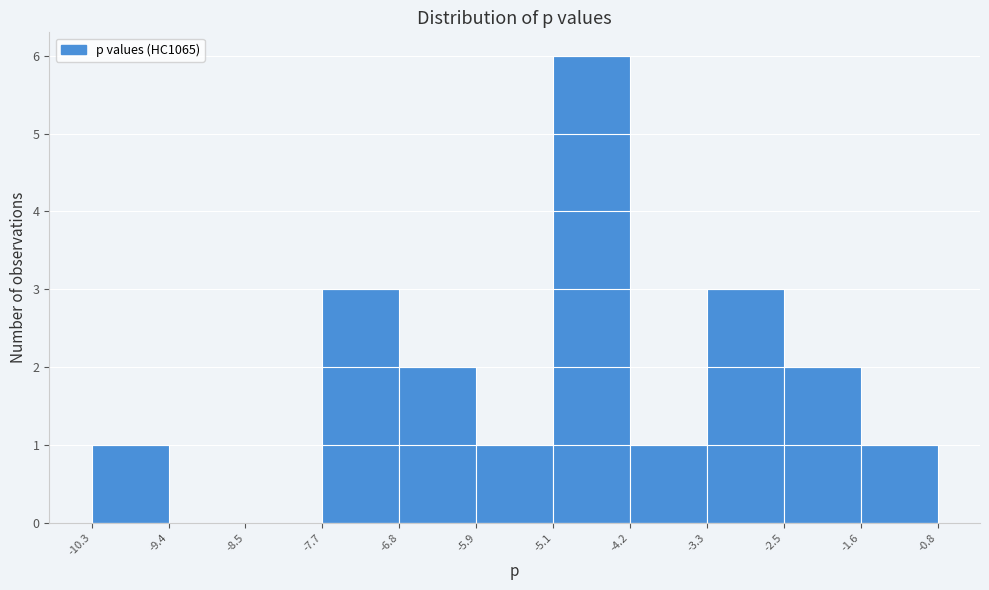

Reading left to right, transcribe this chart: for each bar, give the range it covers on the x-axis and its height. The values are not printed on the chart, so give them approximately, as read against the axis.

-10.3 to -9.4: 1
-9.4 to -8.5: 0
-8.5 to -7.7: 0
-7.7 to -6.8: 3
-6.8 to -5.9: 2
-5.9 to -5.1: 1
-5.1 to -4.2: 6
-4.2 to -3.3: 1
-3.3 to -2.5: 3
-2.5 to -1.6: 2
-1.6 to -0.8: 1